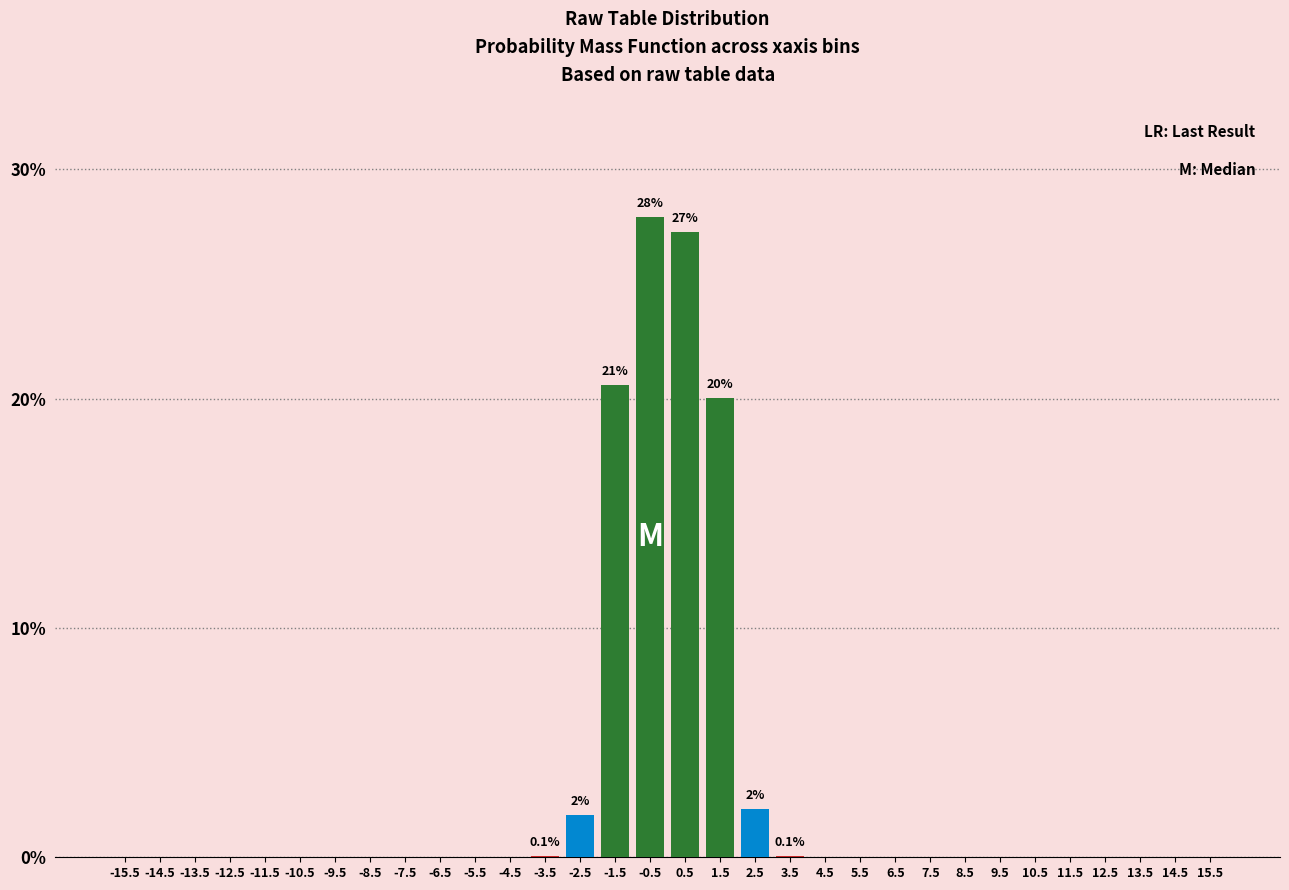

Where is the data nearest to the value 13?

1.5